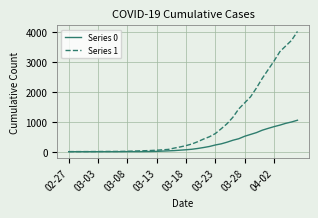

Which series has the largest range (max minus min)?

Series 1